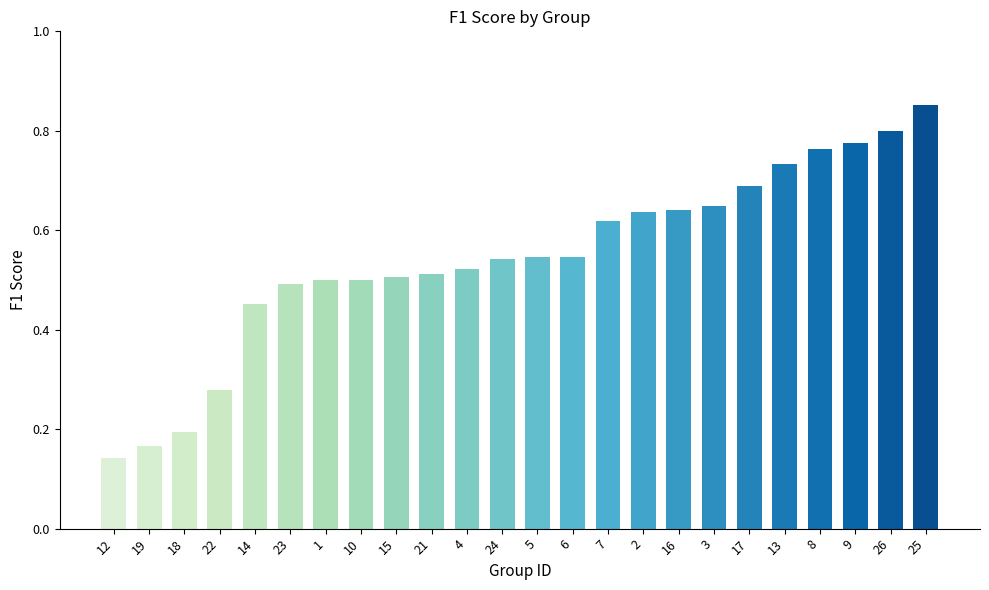

What is the change in value from 5 to 25?

+0.3